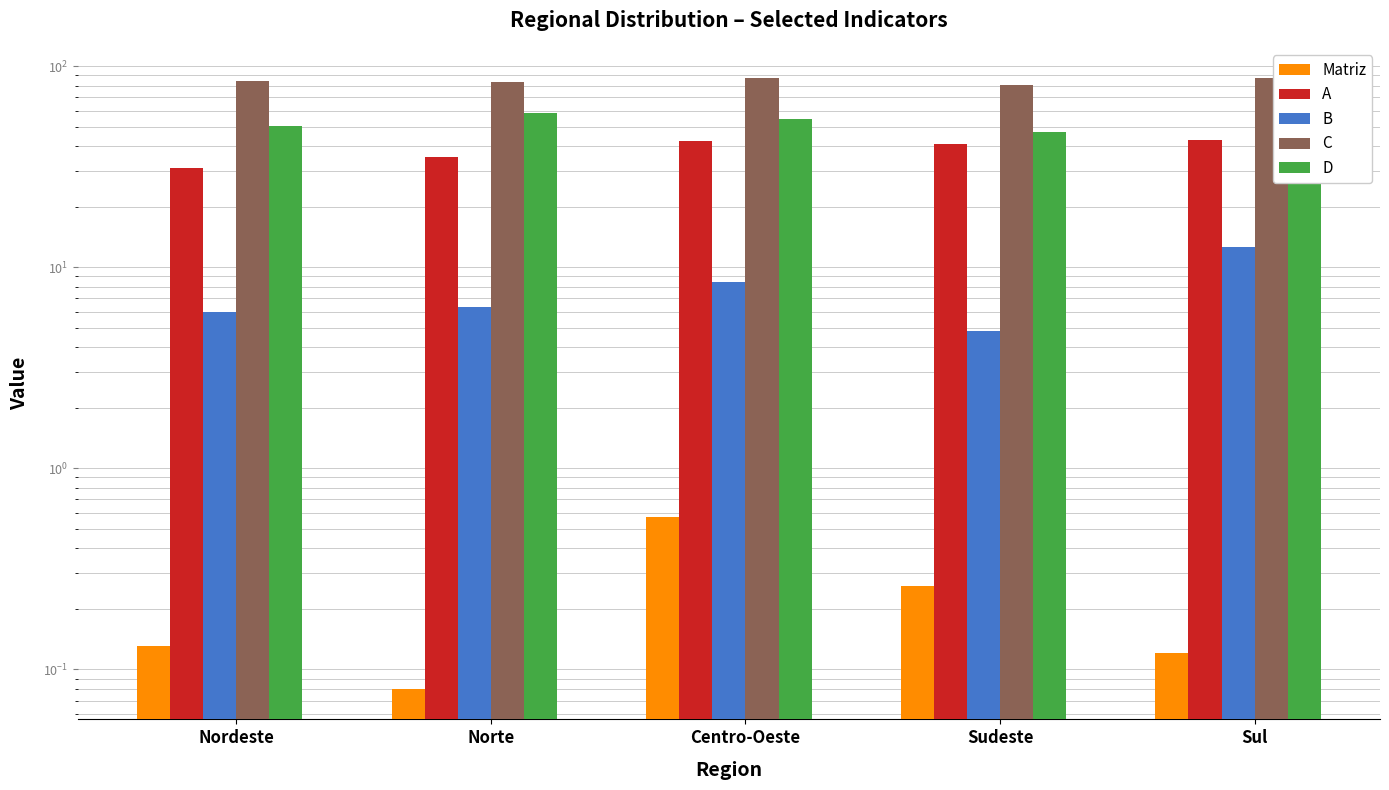

Where does the A series first go above 41?

Centro-Oeste